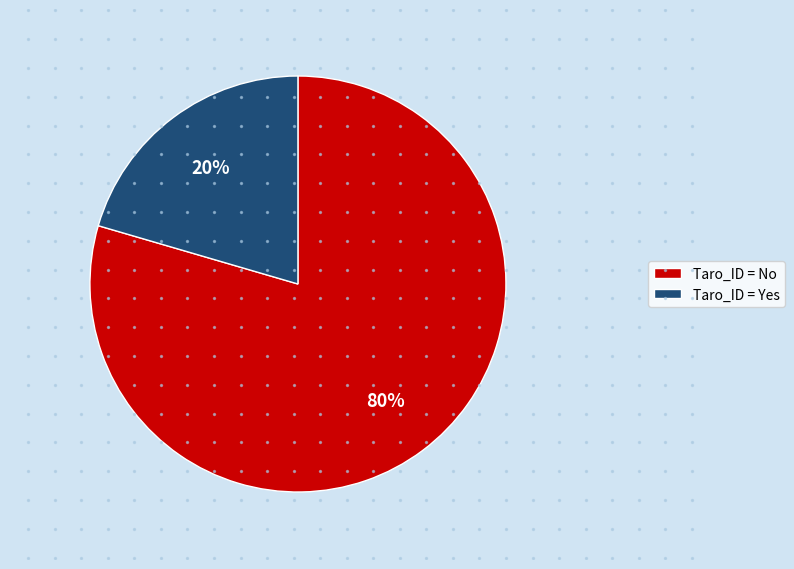

What portion of the pie excludes Yes?

79.5%